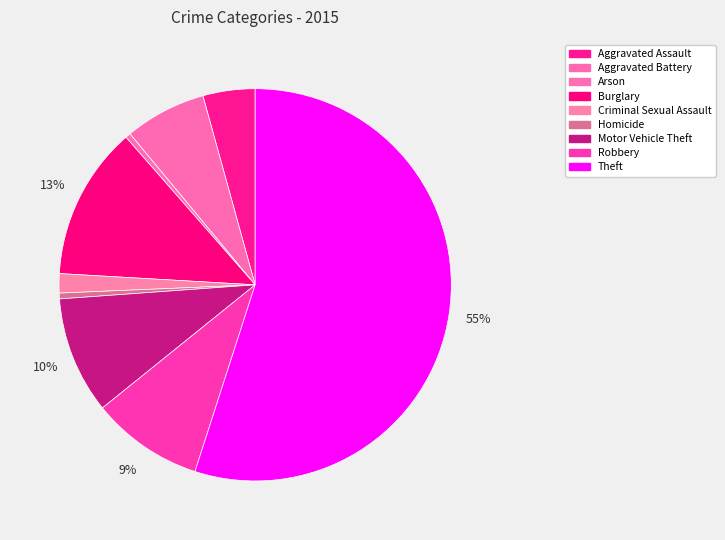

Does Theft represent more than half of the total?

Yes